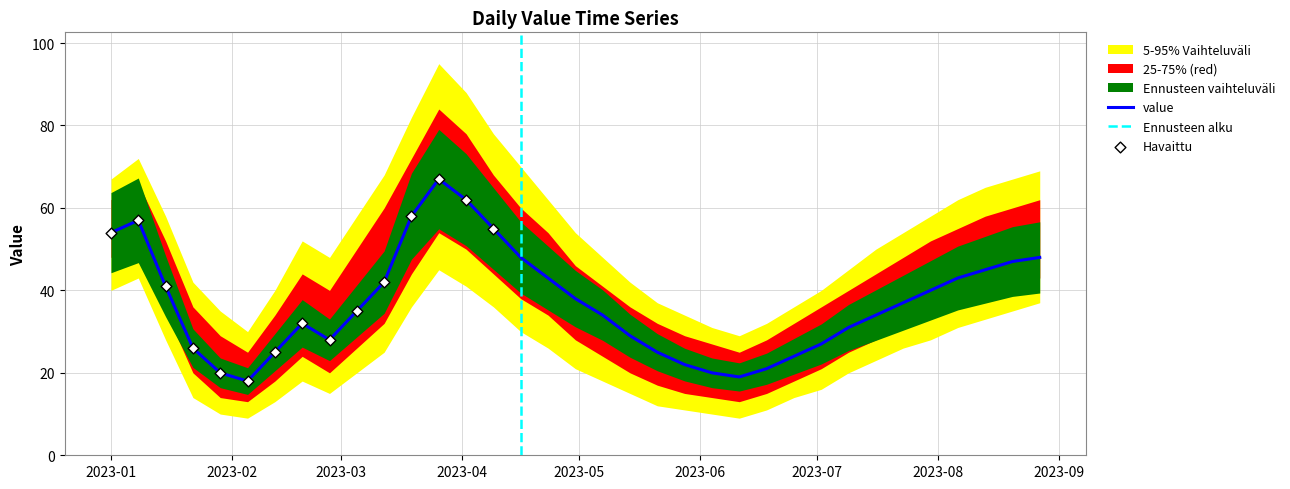

What is the total value across all series at 2023-03-19?

292